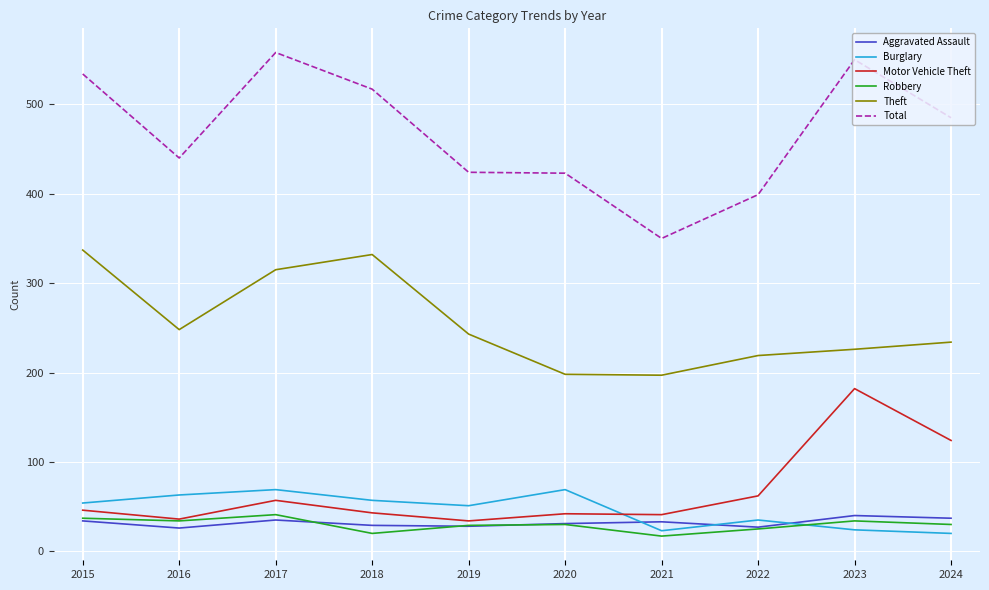

True or false: Total and Aggravated Assault cross at least once.

False